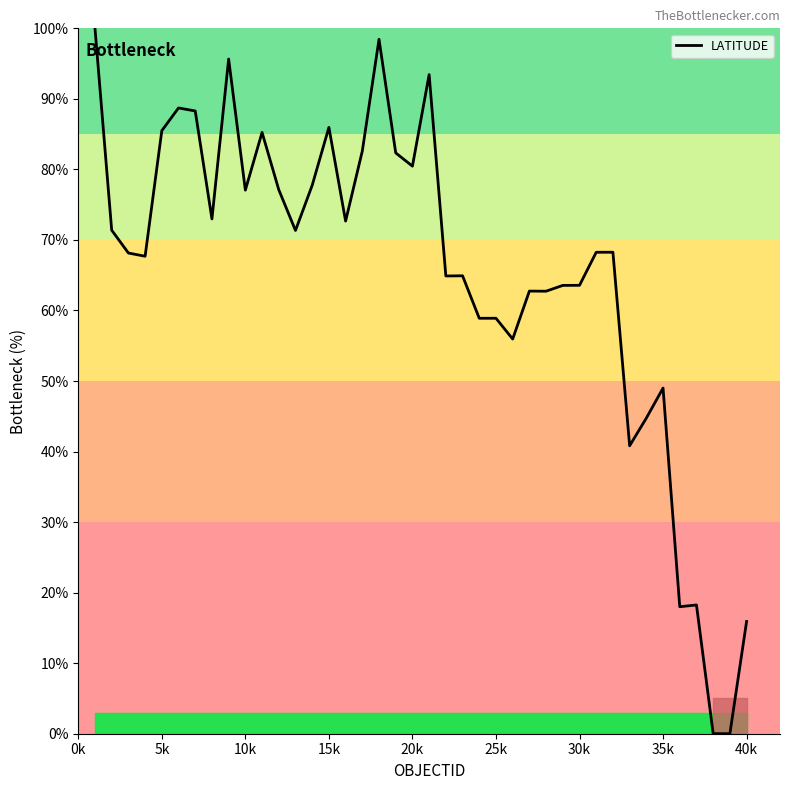

What is the difference between the maximum and minimum values?

100.0